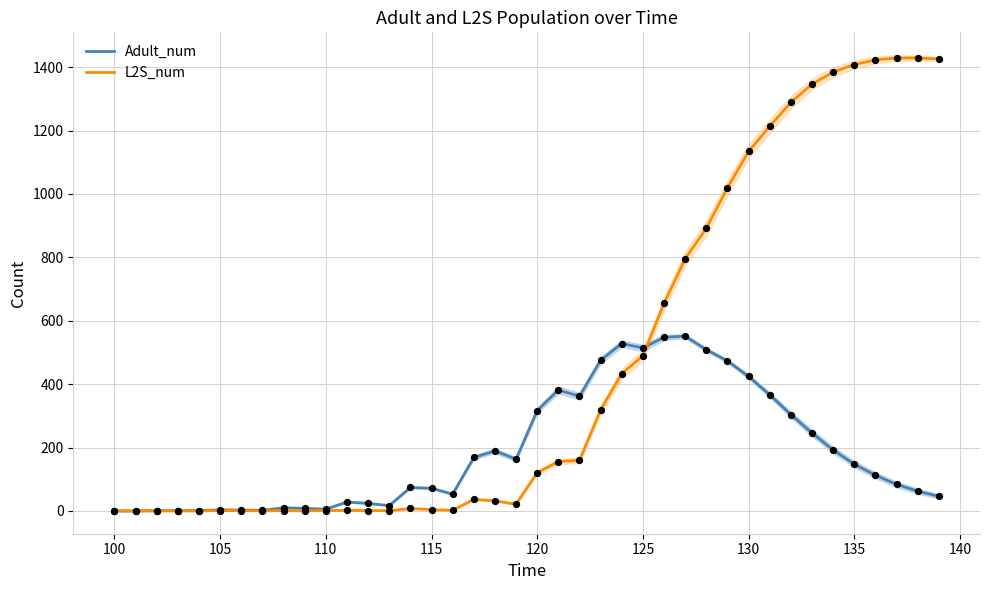

At how many categories does at least one series exceed 1042?

10